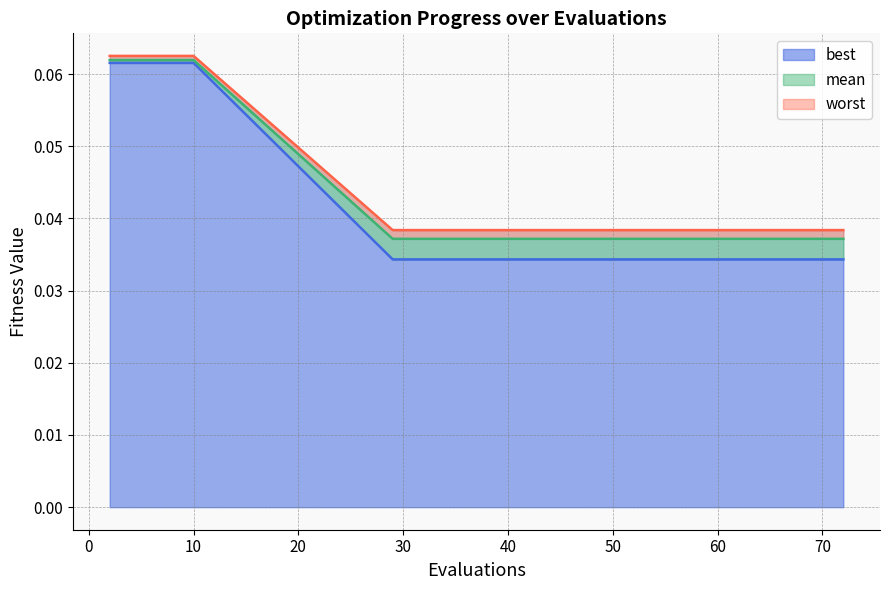

What are all the series names shown in the legend?

best, mean, worst